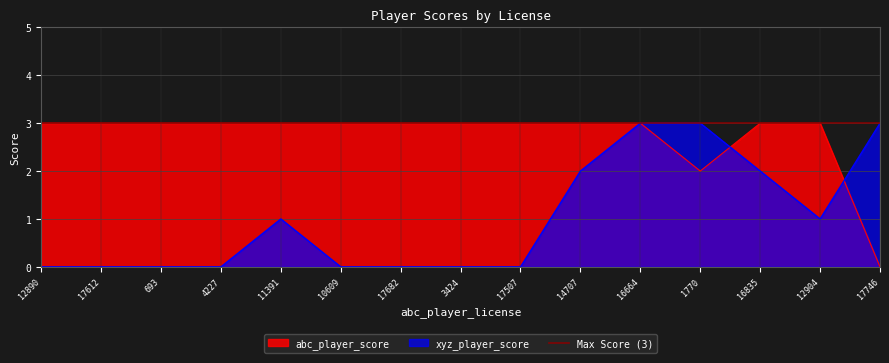

Where is the first local minimum for xyz_player_score?

12904